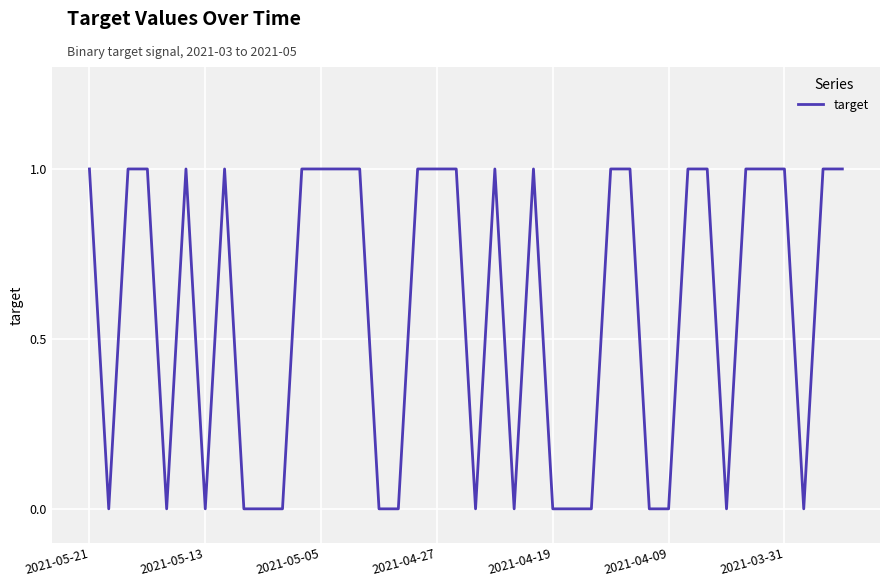

The chart shows a value of 1 at 2021-03-31. True or false?

True